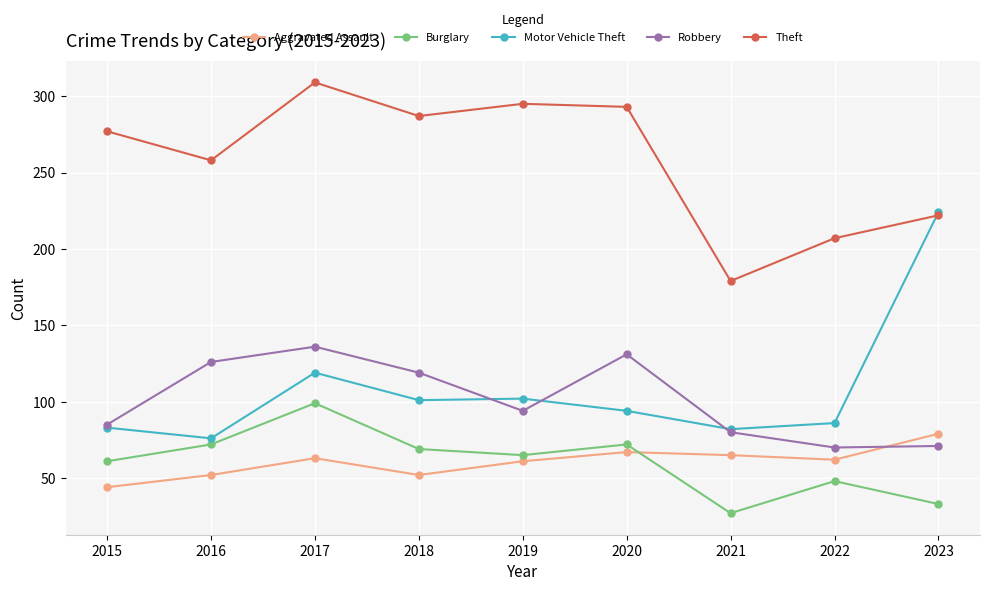

True or false: Theft has more than 2 points higher than both neighbors.

False